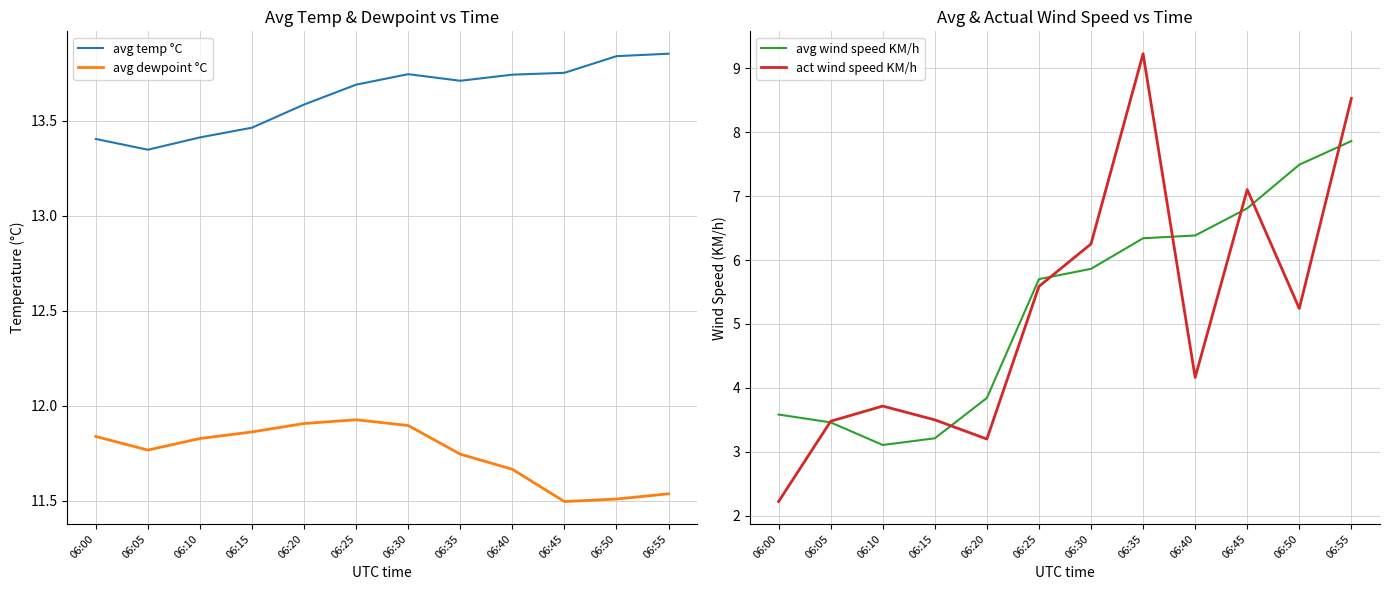

What is the minimum value shown in the chart?

2.2